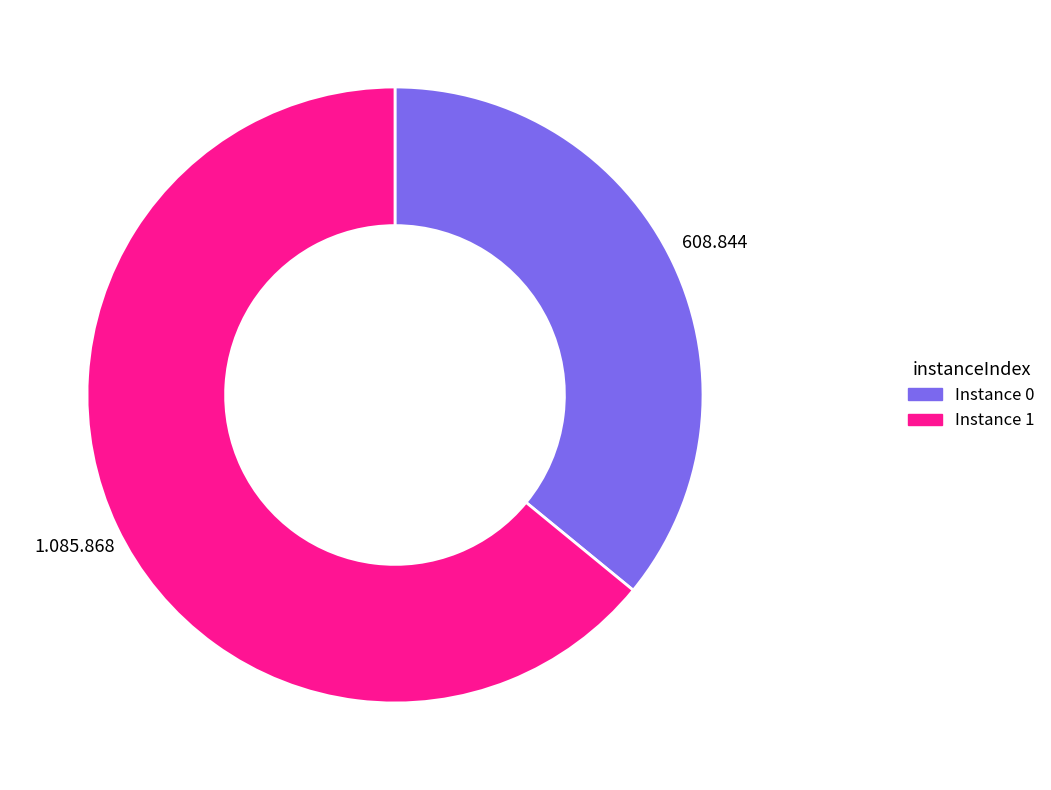

Does any single category account for the majority?

Yes